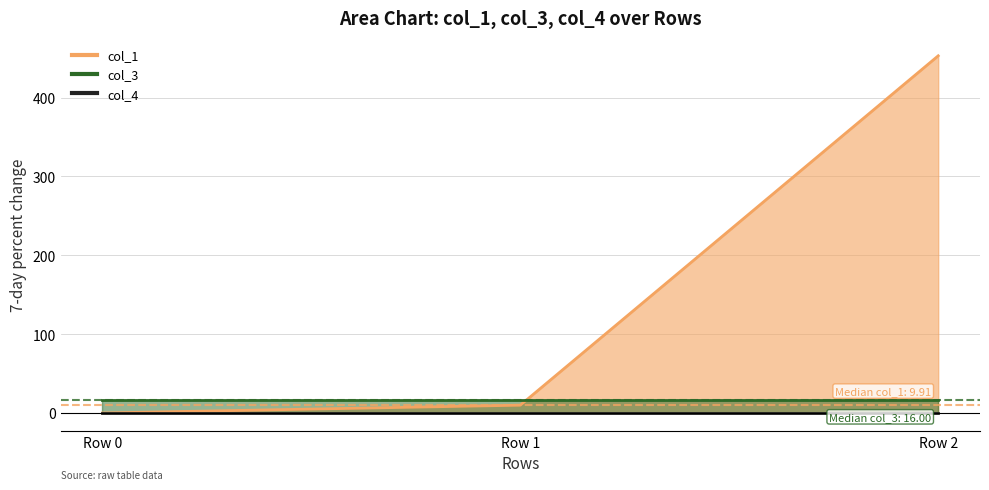

What is the average value of the col_1 series?

154.3